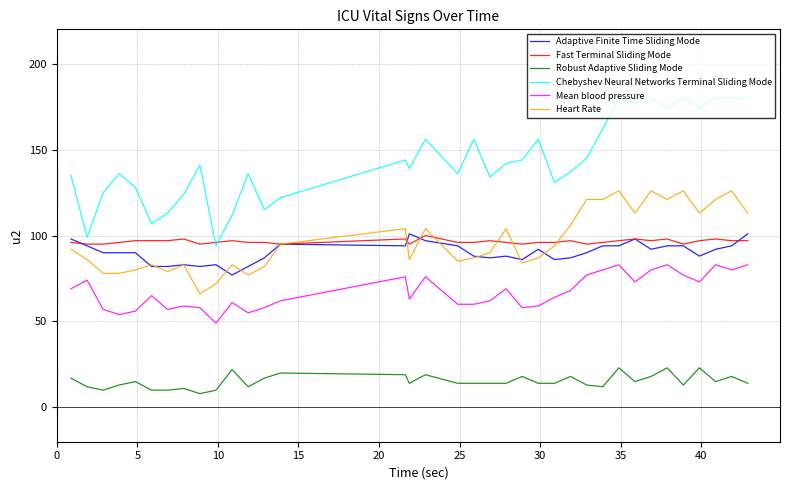

What is the maximum value shown in the chart?

180